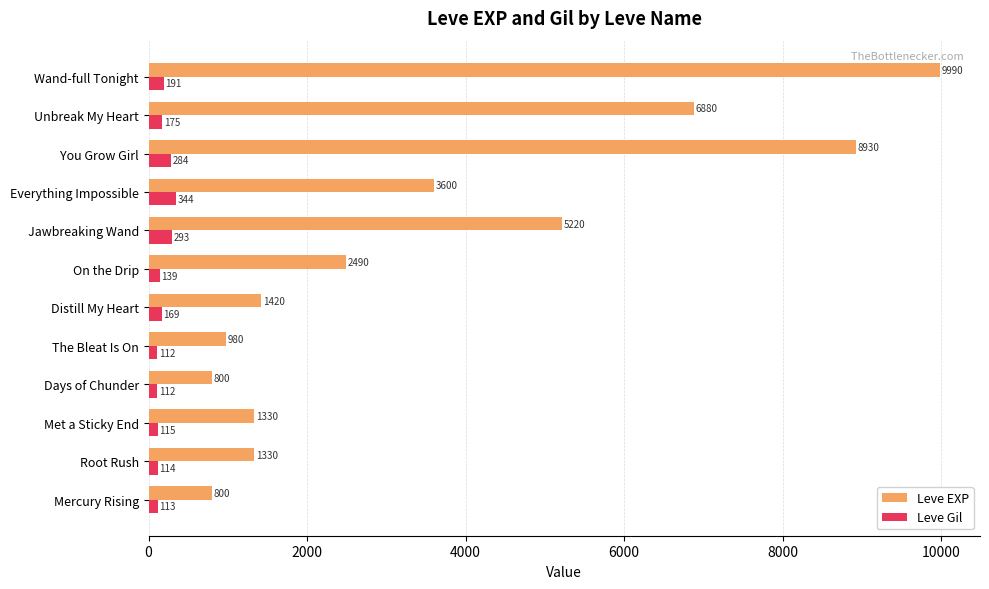

Rank the series by their maximum value, from lowest to highest.

Leve Gil, Leve EXP